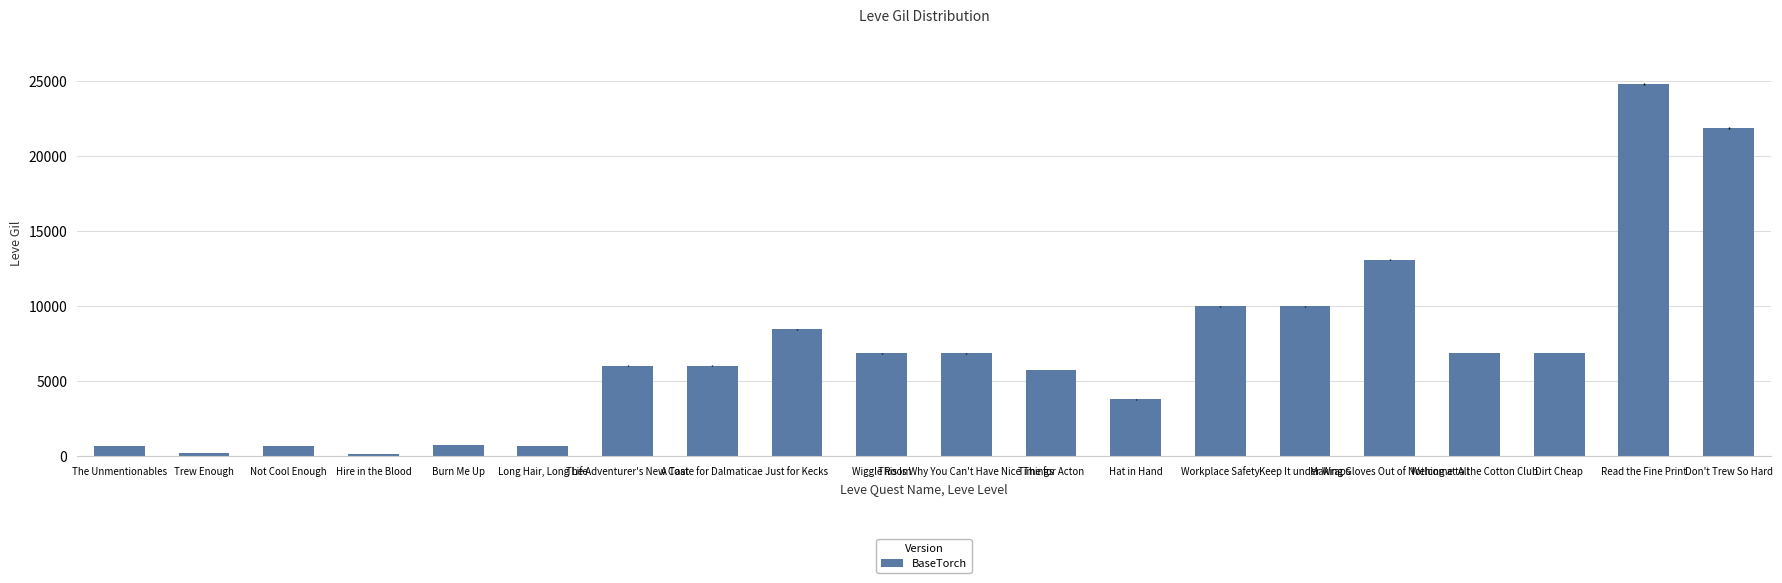

What is the difference between the maximum and minimum values?

24630